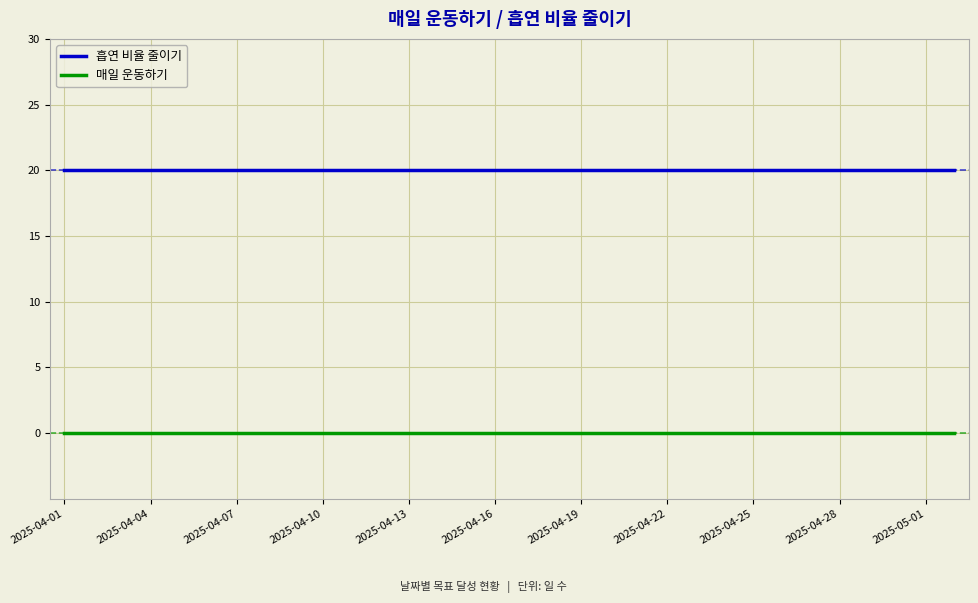

True or false: 매일 운동하기 and 흡연 비율 줄이기 intersect in this chart.

False